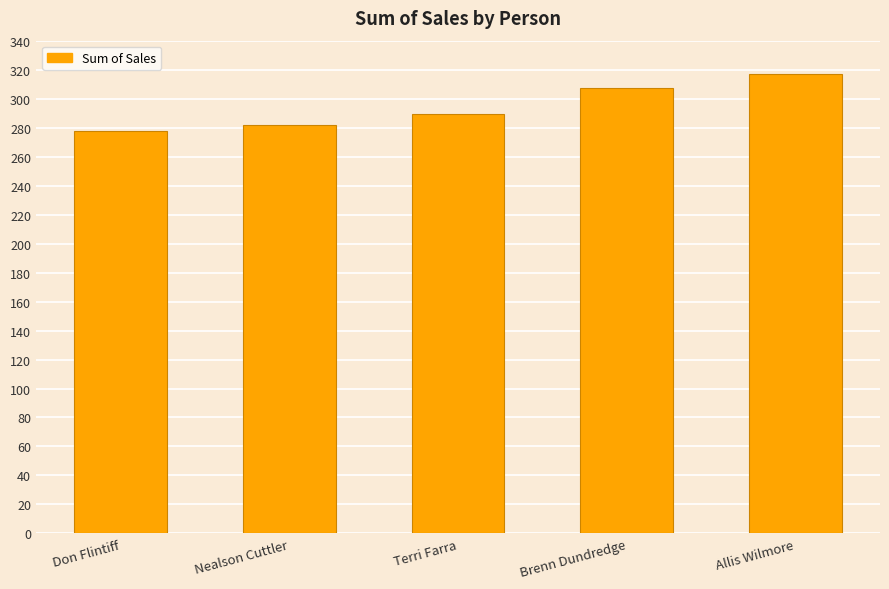

What is the difference between the values at Allis Wilmore and Brenn Dundredge?

10.0